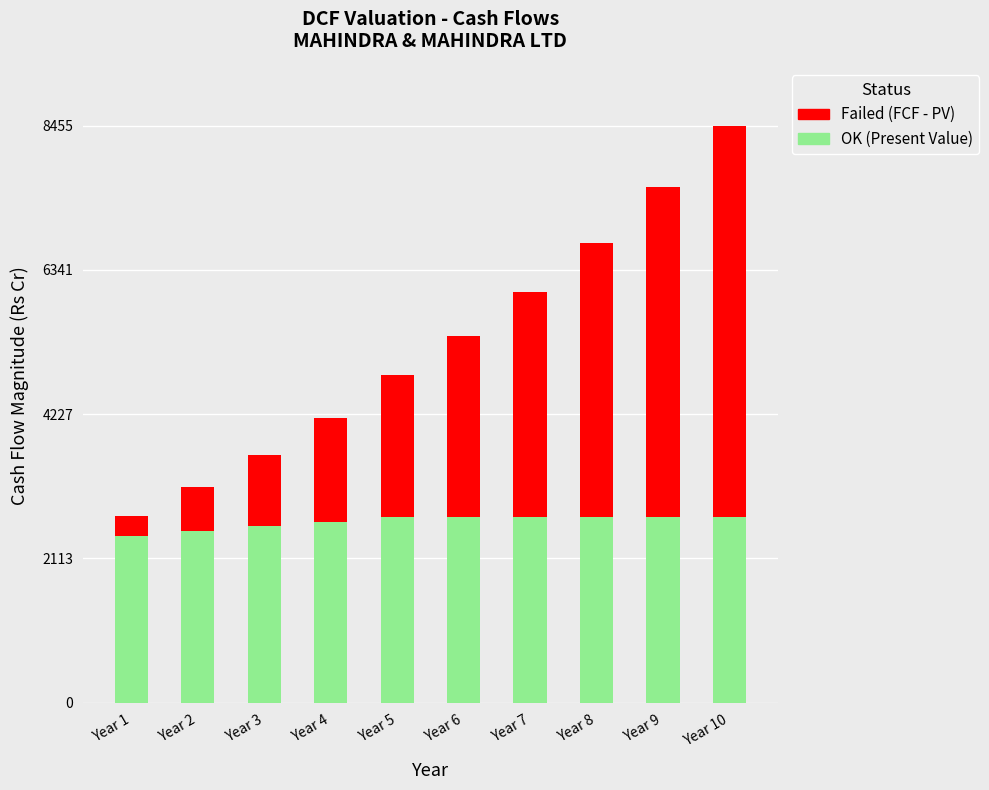

What is the total value across all series at Year 1?

2743.4